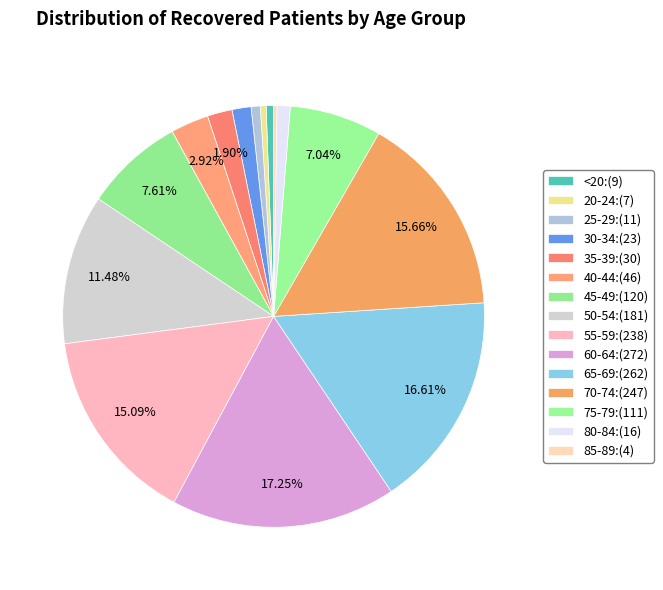

What percentage is the 40-44 slice, to the nearest percent?

3%